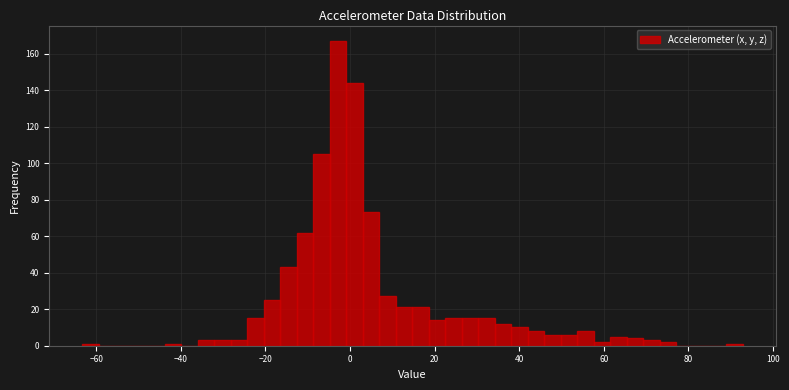

Around what value on the x-axis is the tallest bar? Give the approximate position of its centre, as read against the axis.

-2